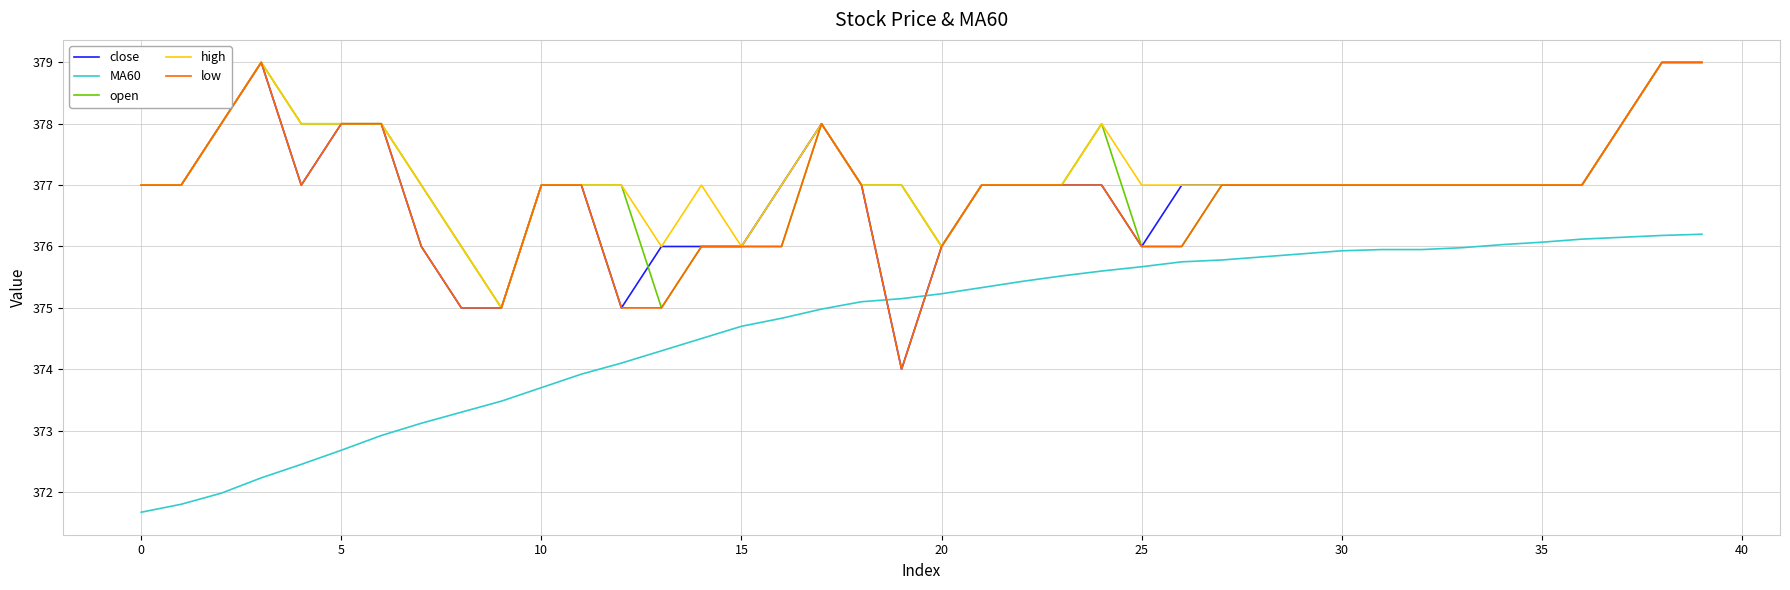

How many close values are between 377 and 378?

27